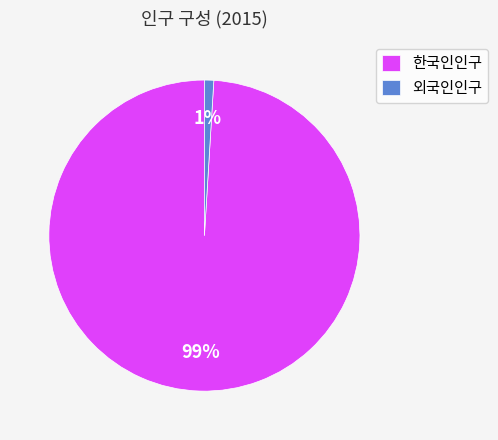

Between 외국인인구 and 한국인인구, which is larger?

한국인인구